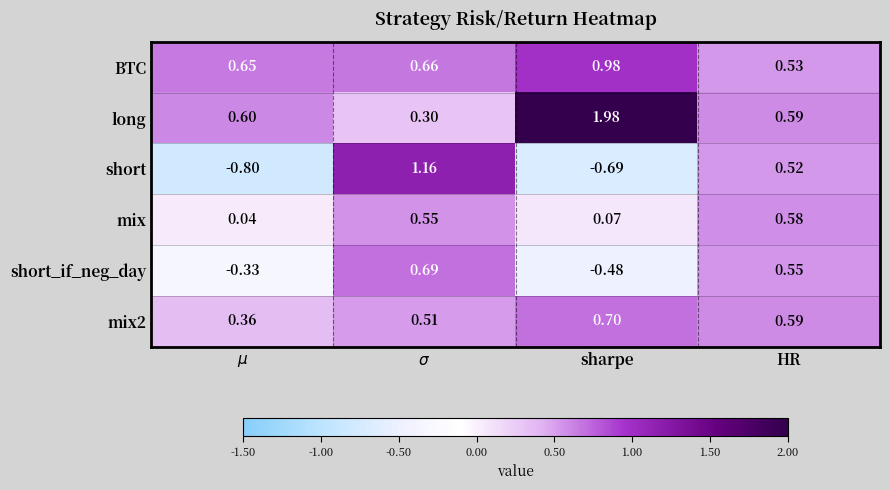

Which series has the largest total across all categories?

long